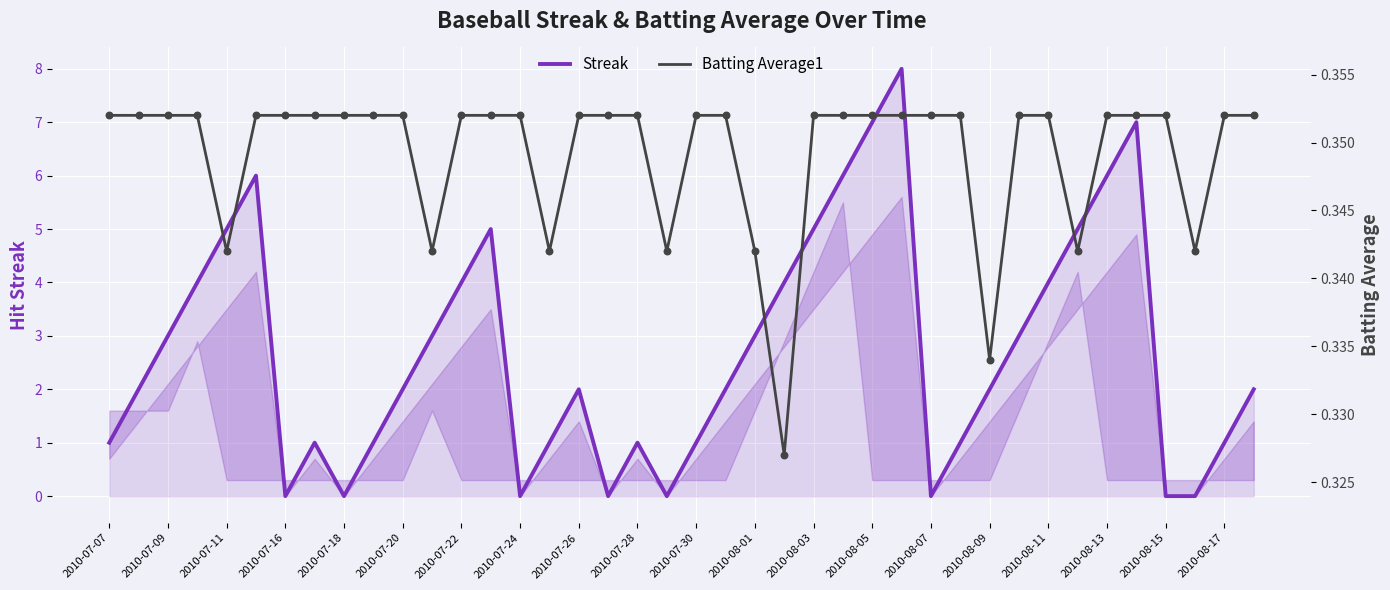

Which series has the widest spread of Y values?

Streak